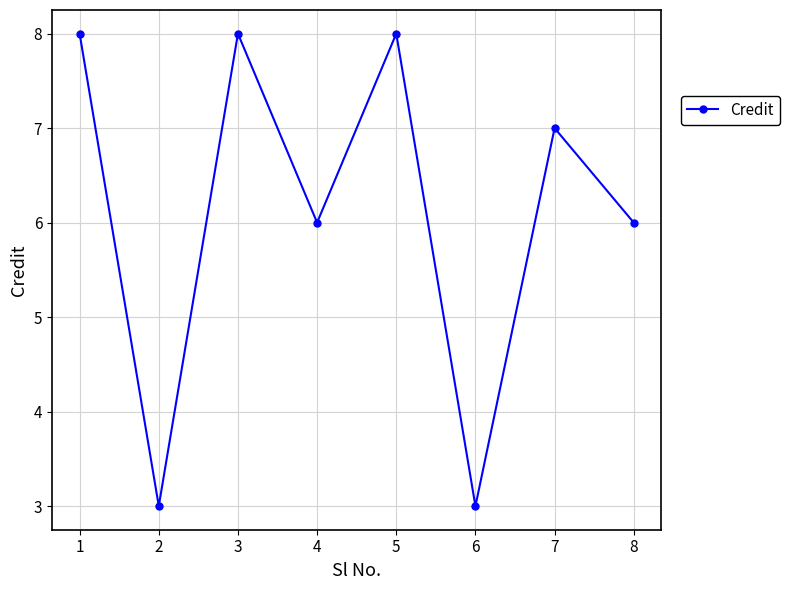

Does the chart have visible grid lines?

Yes